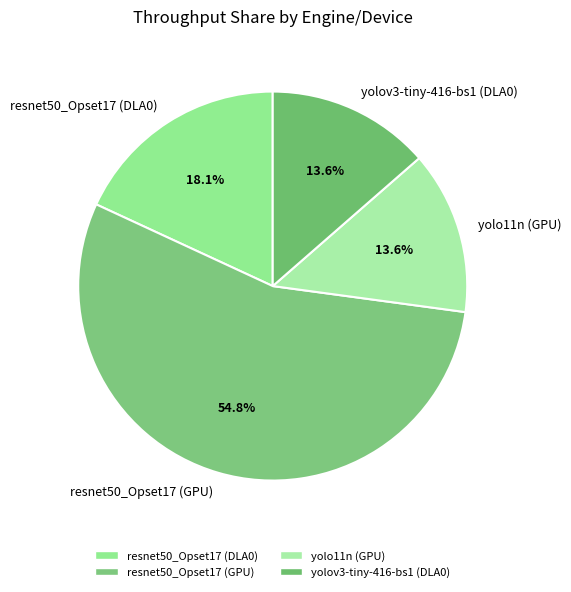

To the nearest percent, what portion does yolov3-tiny-416-bs1 (DLA0) represent?

14%